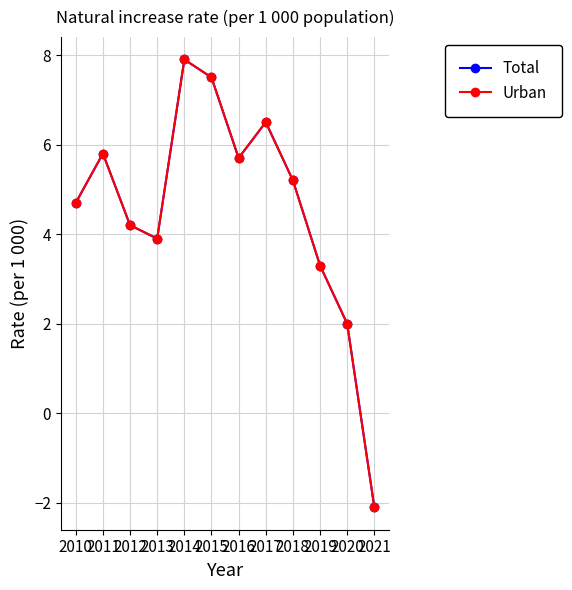

Where does the Urban series first go above 5?

2011